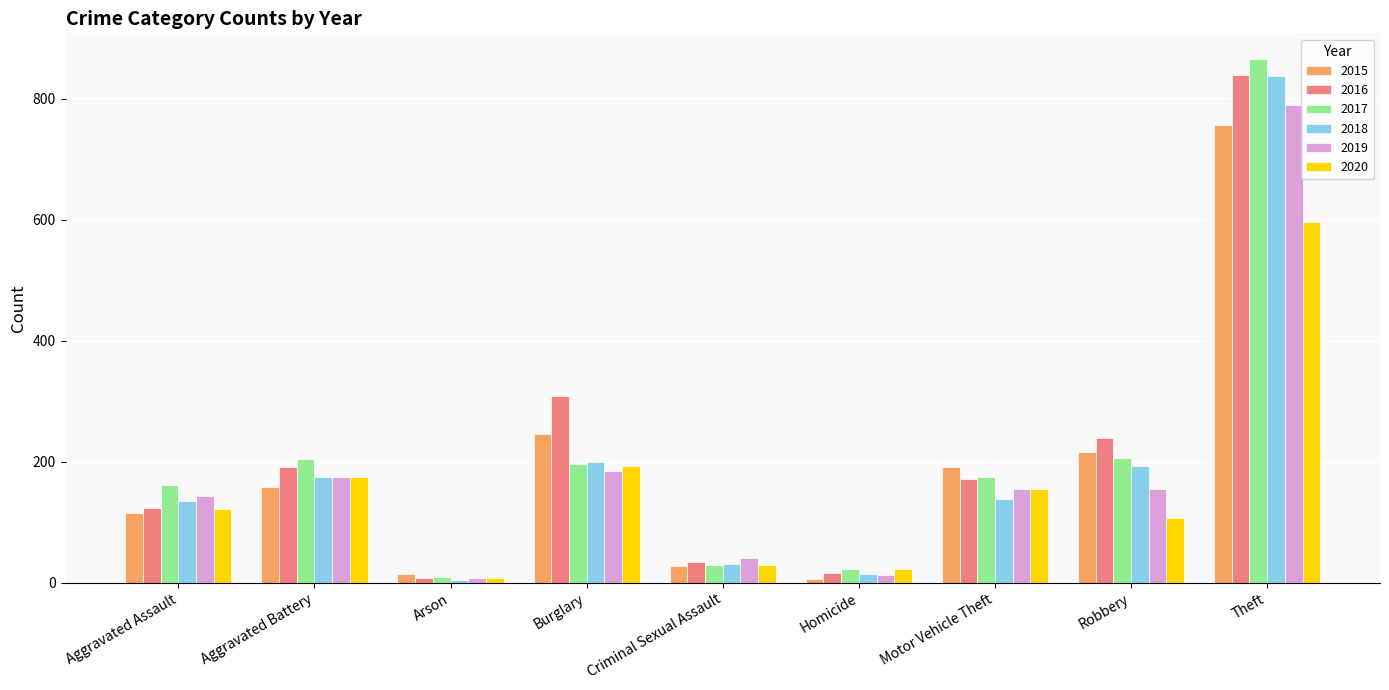

Is the value of 2016 at Aggravated Battery greater than the value of 2017 at Homicide?

Yes